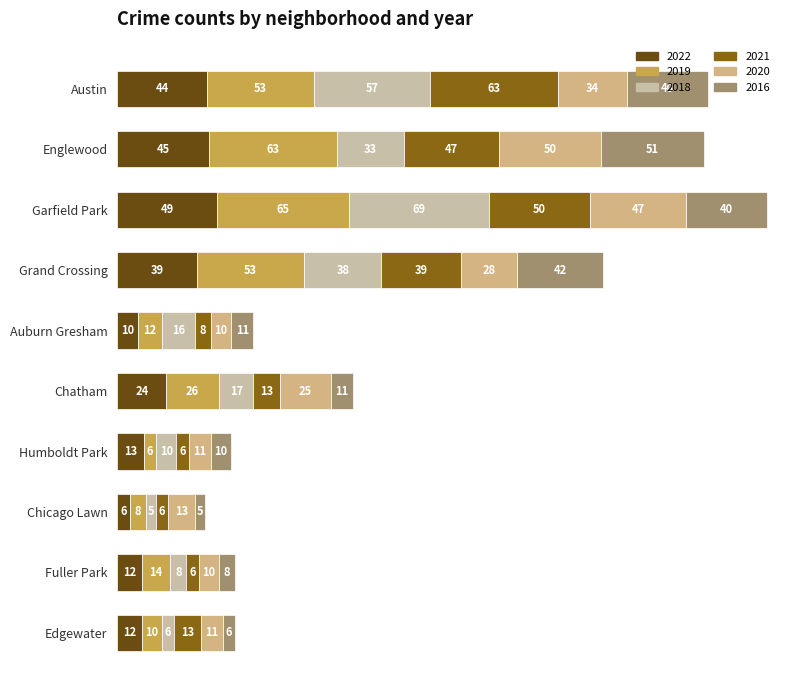

What is the difference between the maximum and second lowest values in the 2022 series?

39